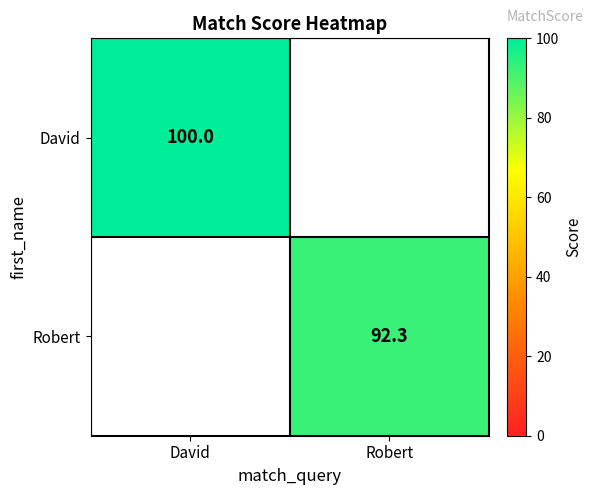

True or false: Robert has a value of 92.3 at Robert.

True